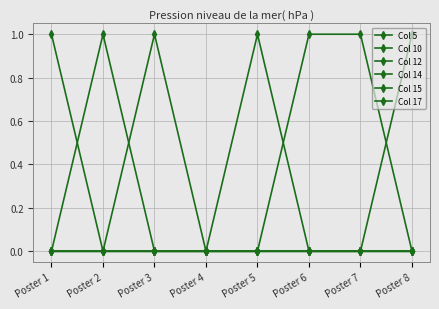

Count the number of categories in the chart.

8